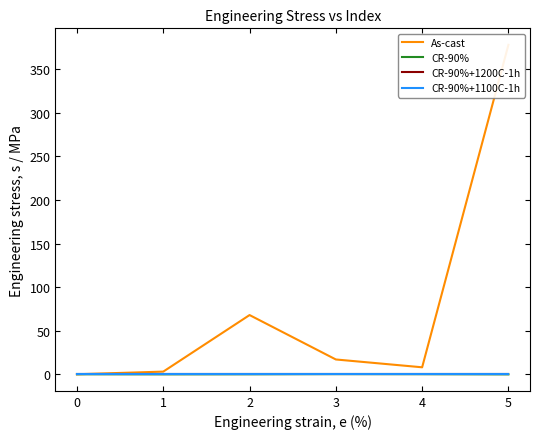

How many interior local valleys does the As-cast series have?

1